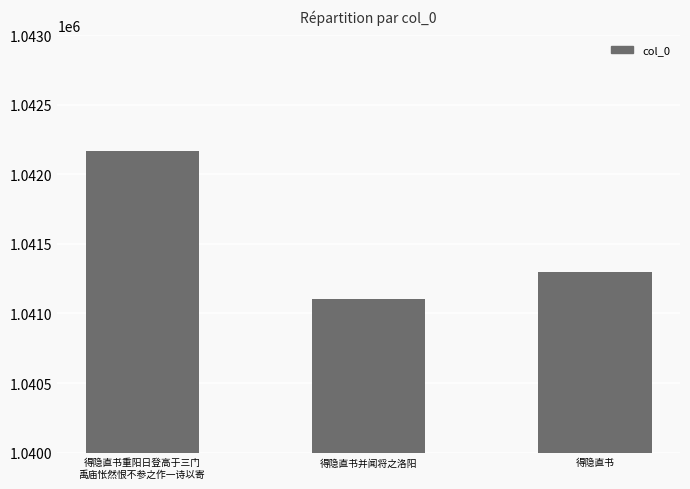

Does the chart contain stacked bars?

No